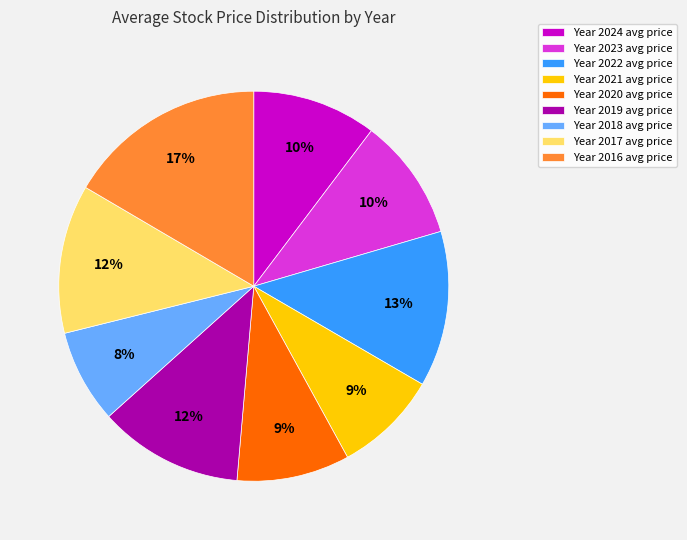

The Year 2021 avg price slice represents 3% of the pie. True or false?

False